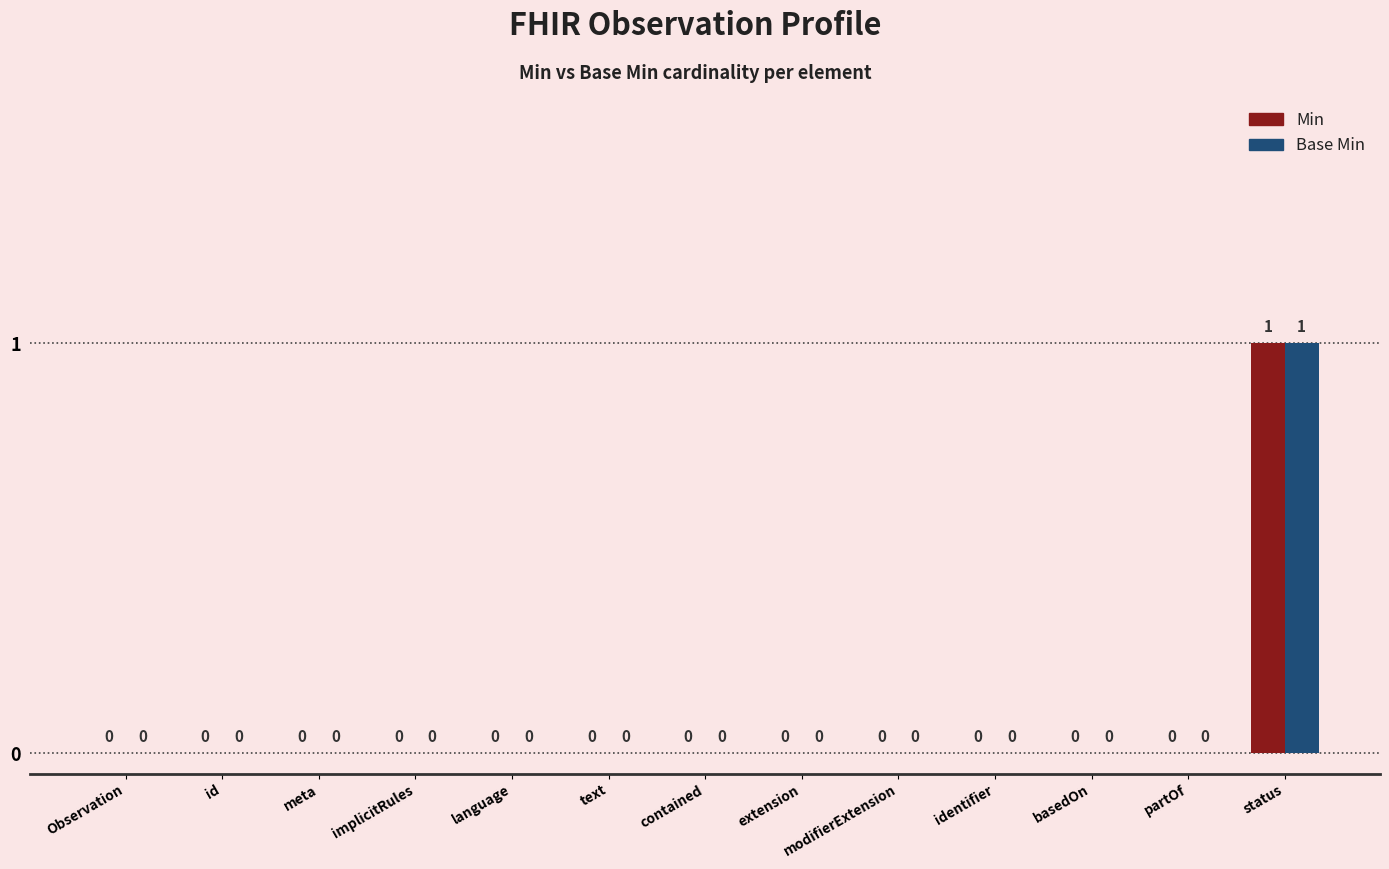

How many positive values does the Base Min series have?

1